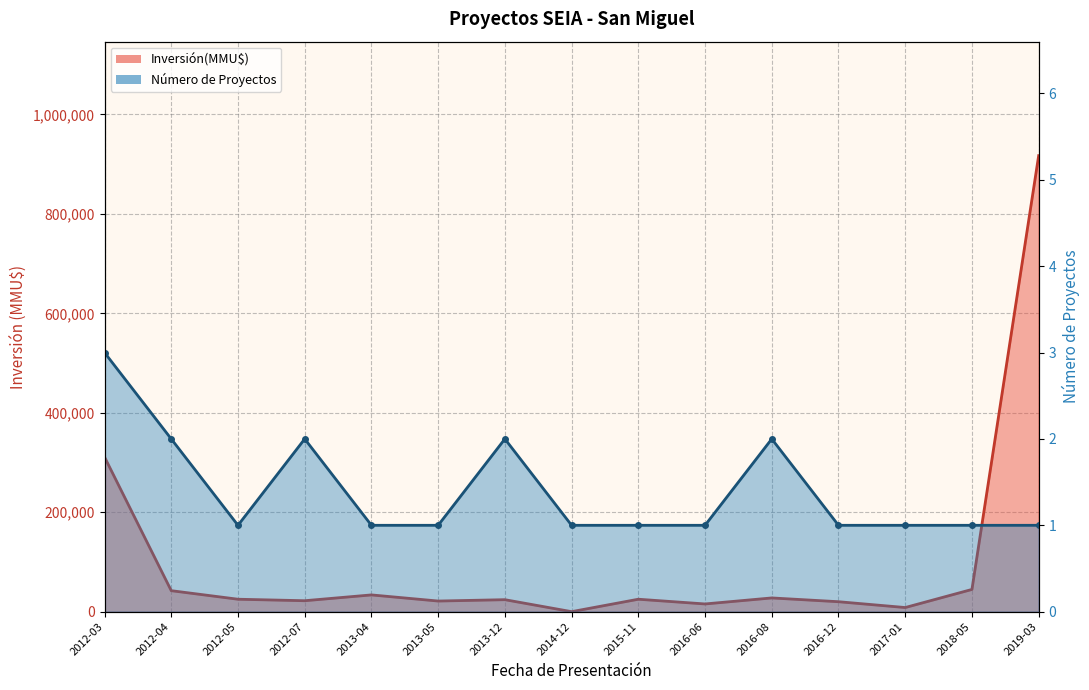

Is the value of Número de Proyectos line at 2012-04 greater than the value of Inversión(MMU$) line at 2016-12?

No